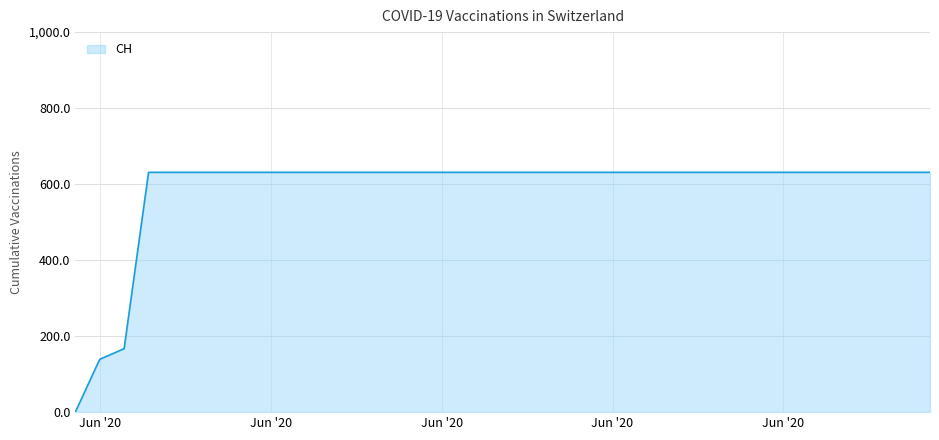

What is the greatest value displayed?

631